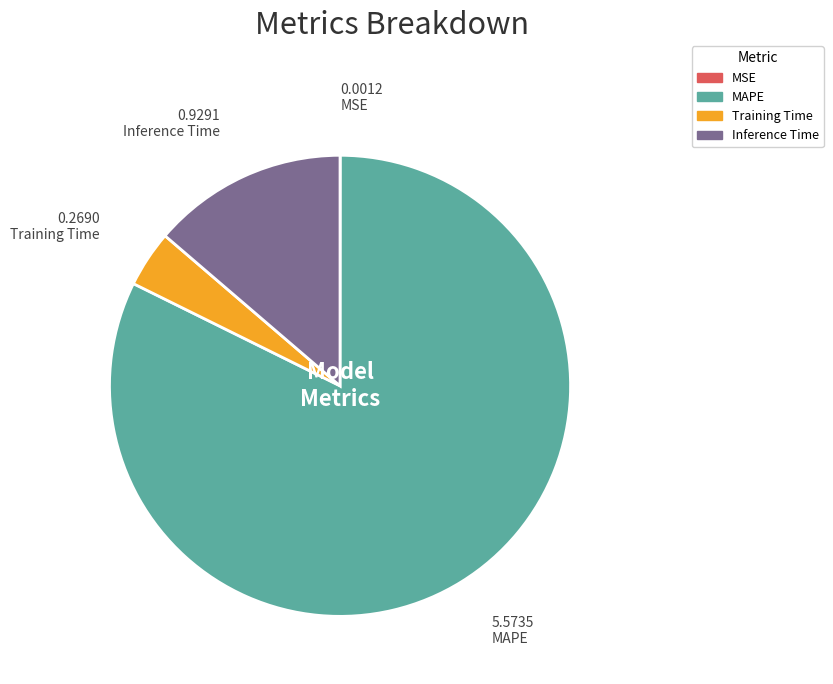

Which has a higher value, MAPE or Training Time?

MAPE